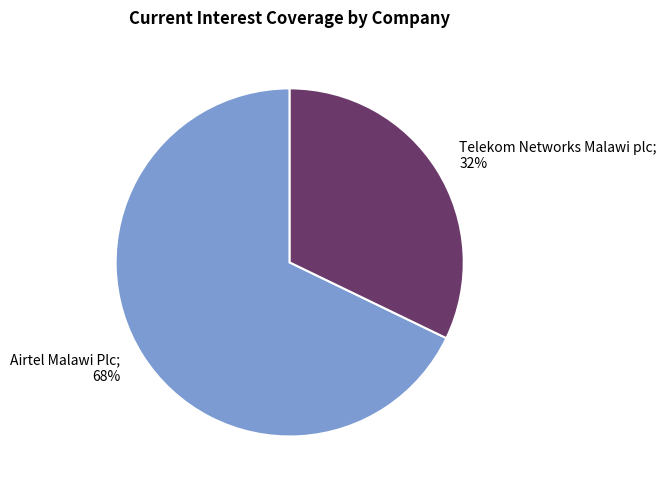

What is the smallest slice in the pie chart?

Telekom Networks Malawi plc